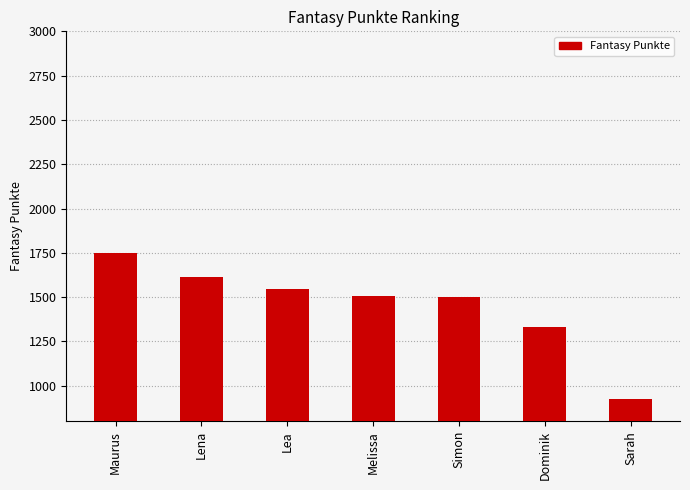

What is the label of the 2nd bar from the right?

Dominik